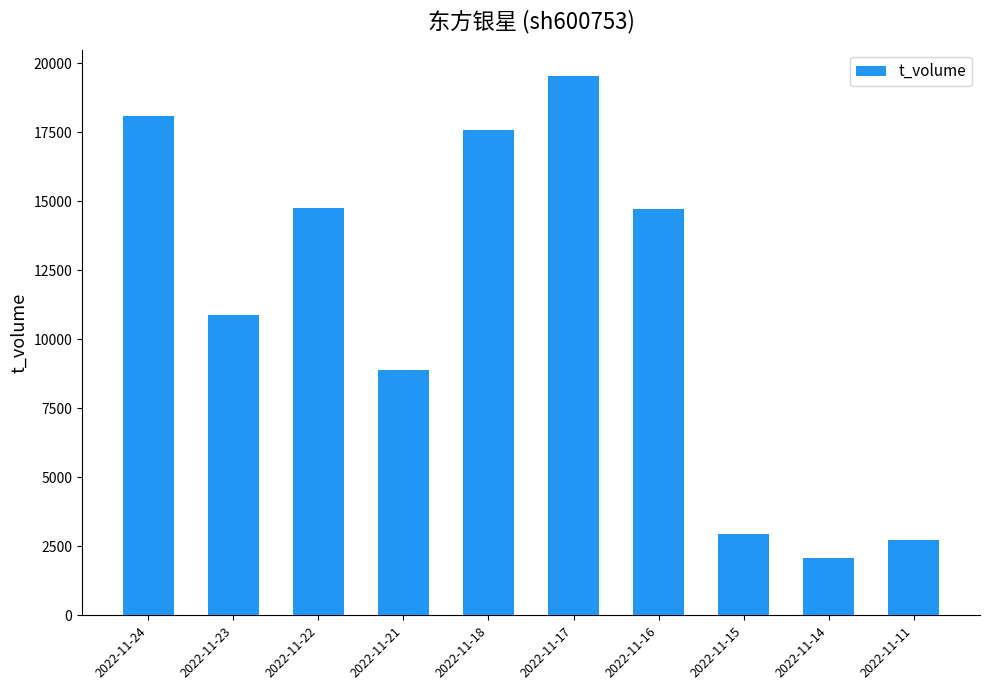

Is it true that the value at 2022-11-14 is 3511?

False